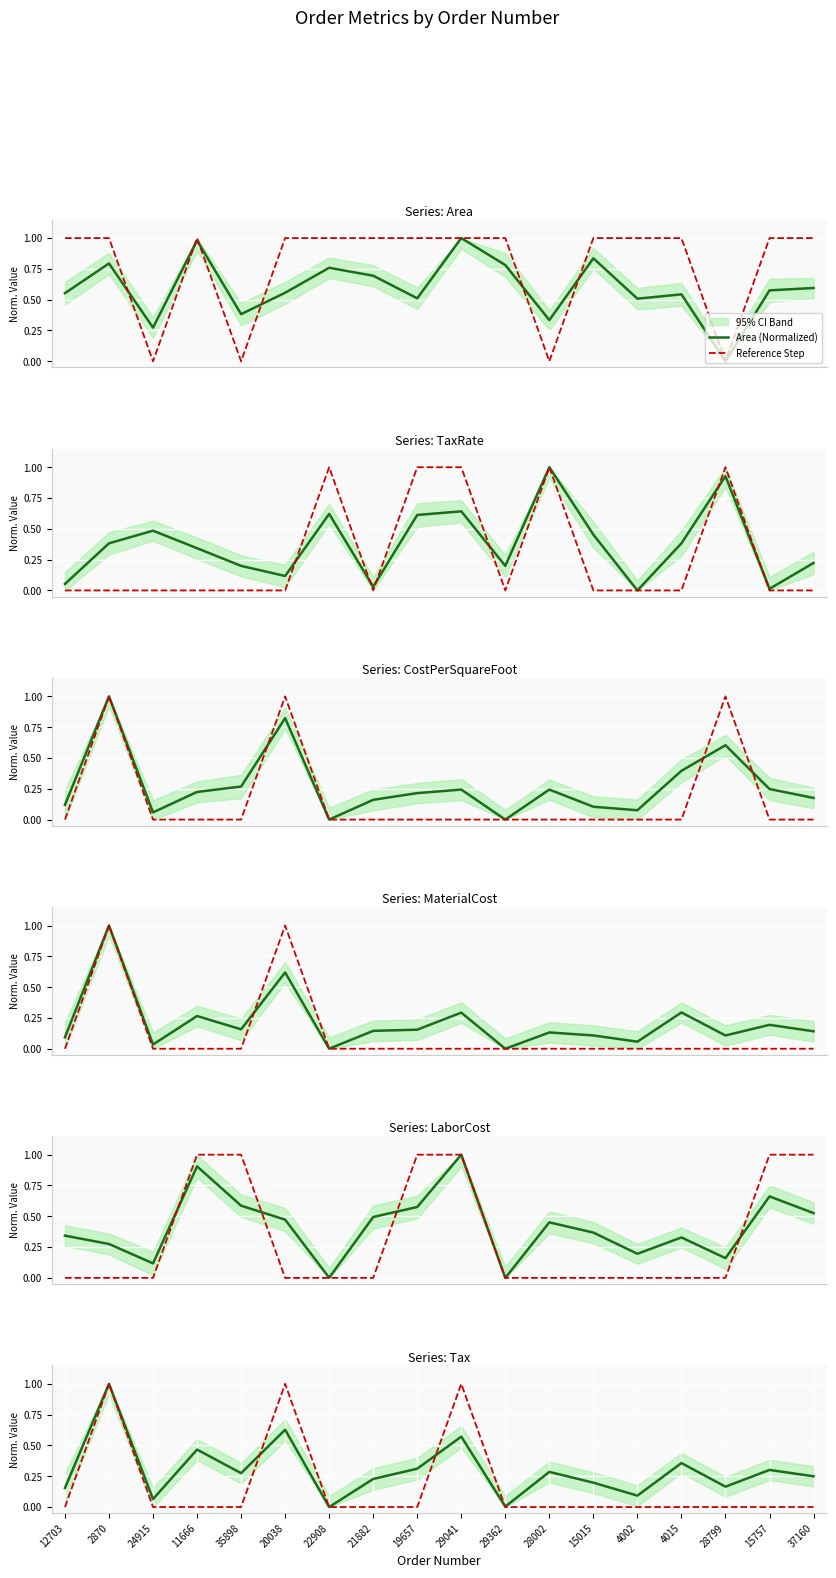

Is it true that CostPerSquareFoot equals 0.2 at 21882?

True